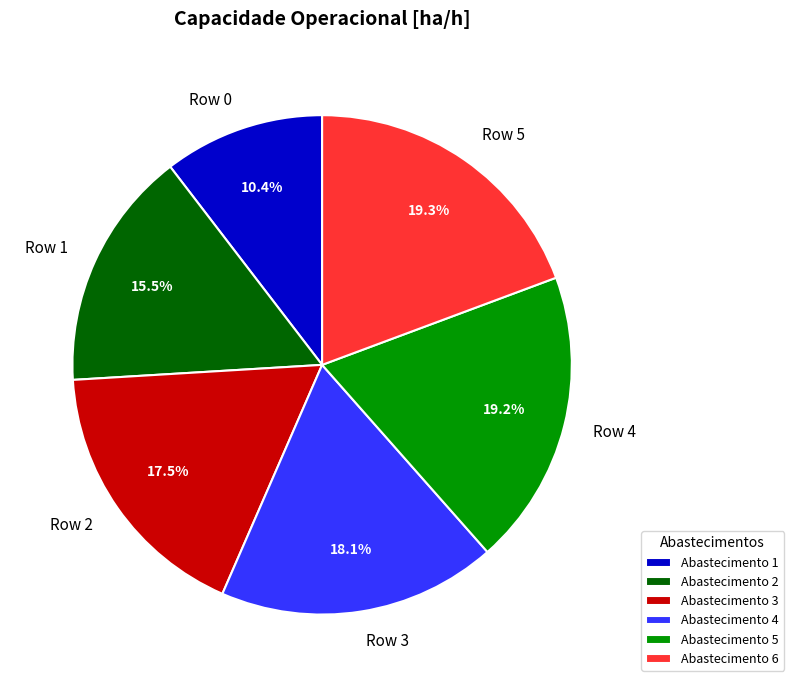

What is the smallest slice in the pie chart?

Row 0